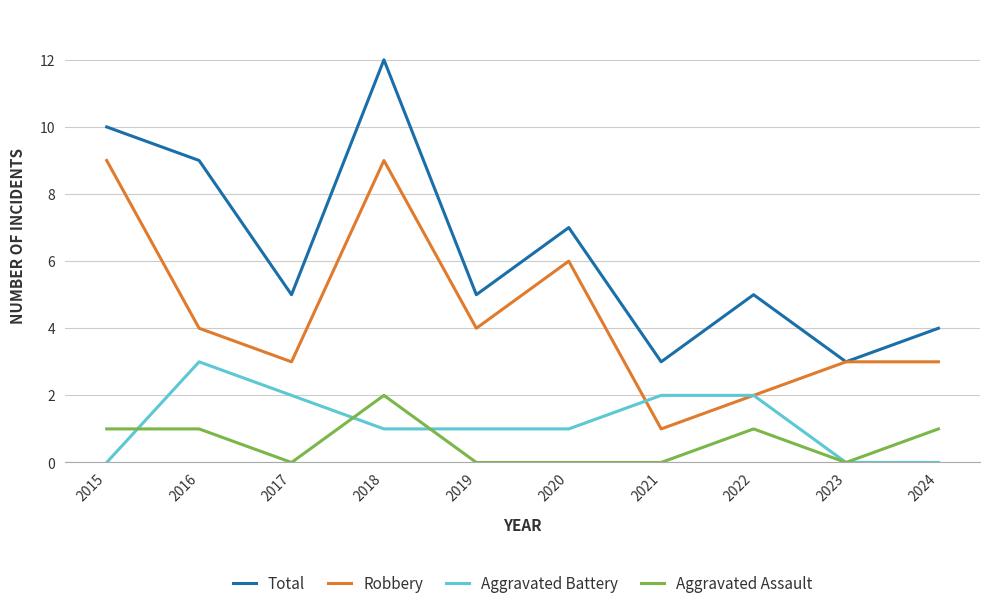

At which category is the sum across all series the highest?

2018